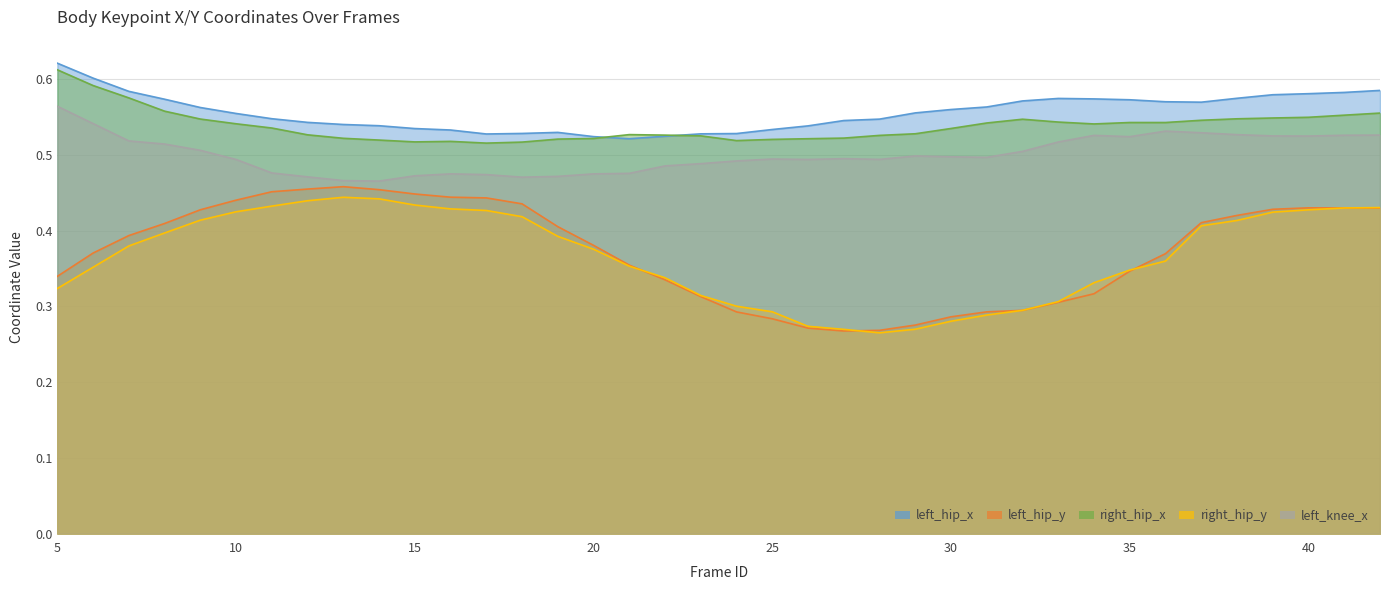

What is the total value across all series at 41?

2.5